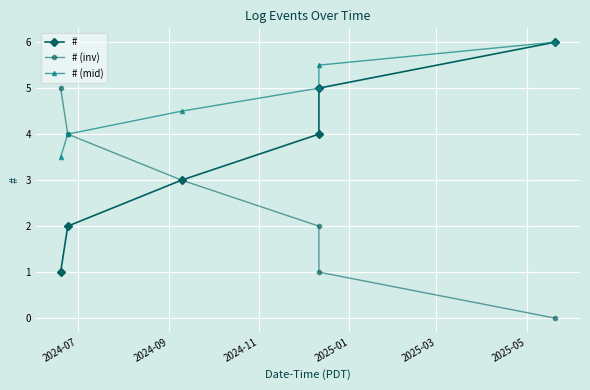

True or false: # (mid) has more than 2 interior local peaks.

False